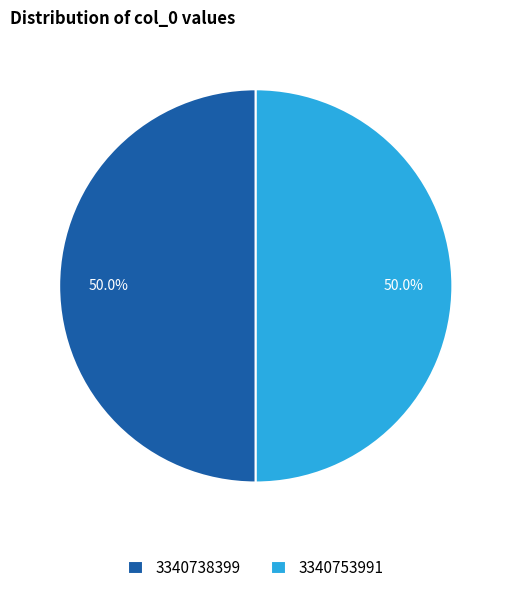

Is the sum of 3340753991 and 3340738399 greater than half?

Yes